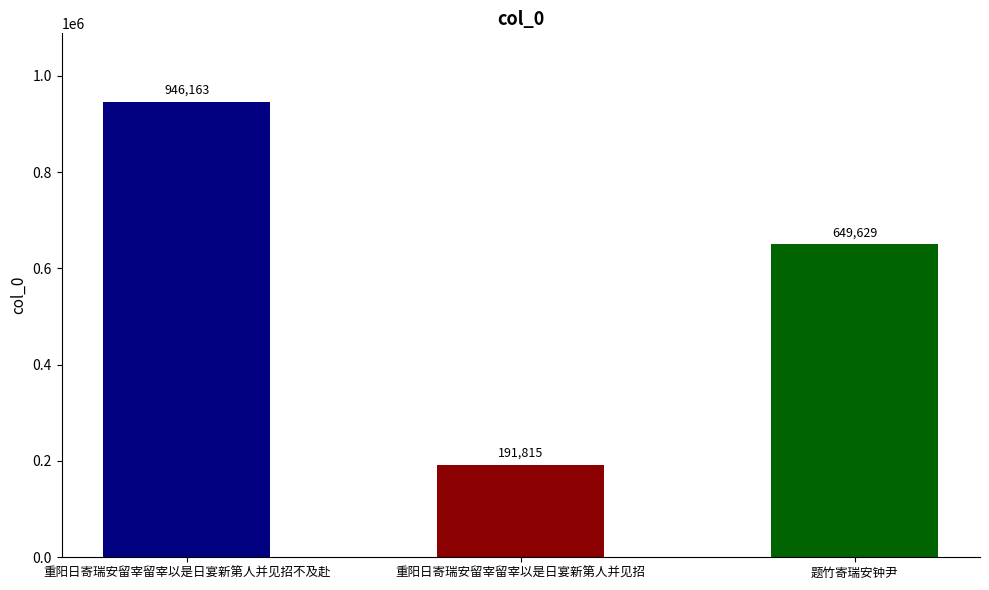

What is the sum of the values at 重阳日寄瑞安留宰留宰以是日宴新第人并见招 and 重阳日寄瑞安留宰留宰以是日宴新第人并见招不及赴?

1137978